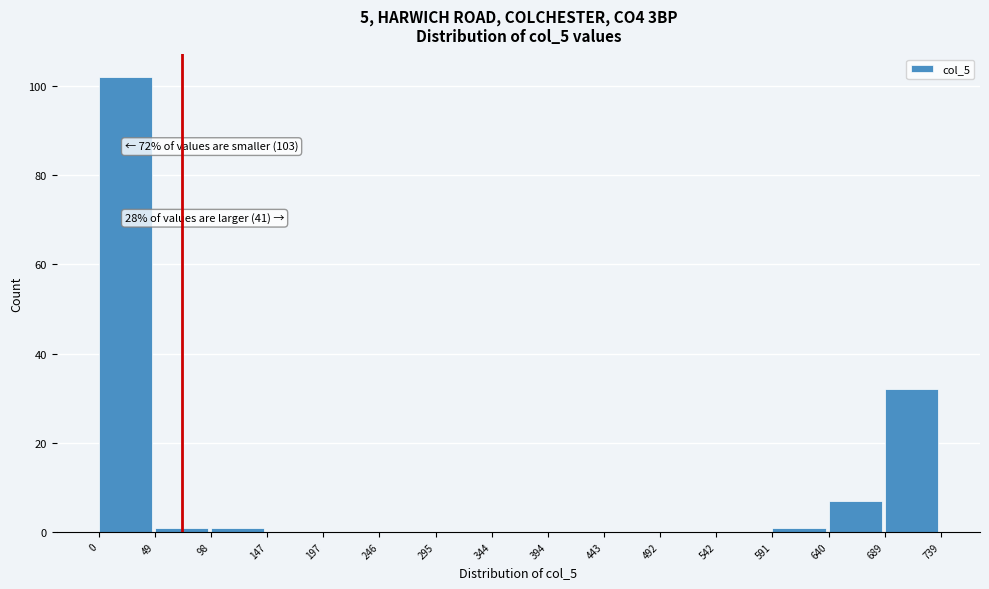

Which range on the x-axis has the tallest bar?

0 to 49